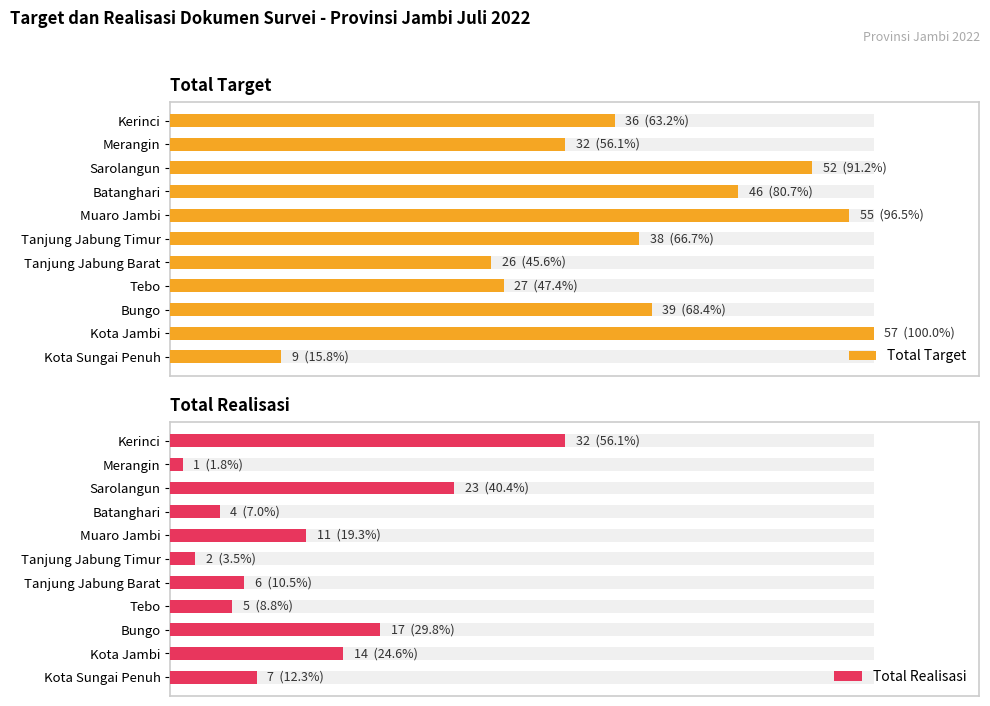

What are all the series names shown in the legend?

Total Target, Total Realisasi